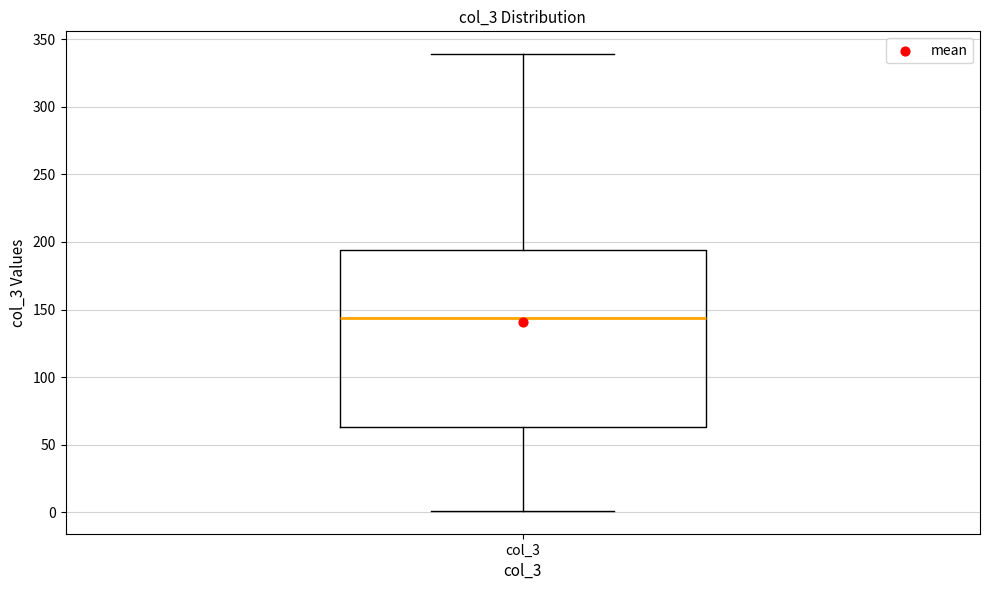

Where does the lower whisker of the box for col_3 end on the y-axis? The values are not printed on the chart, so give them approximately, as read against the axis.

0